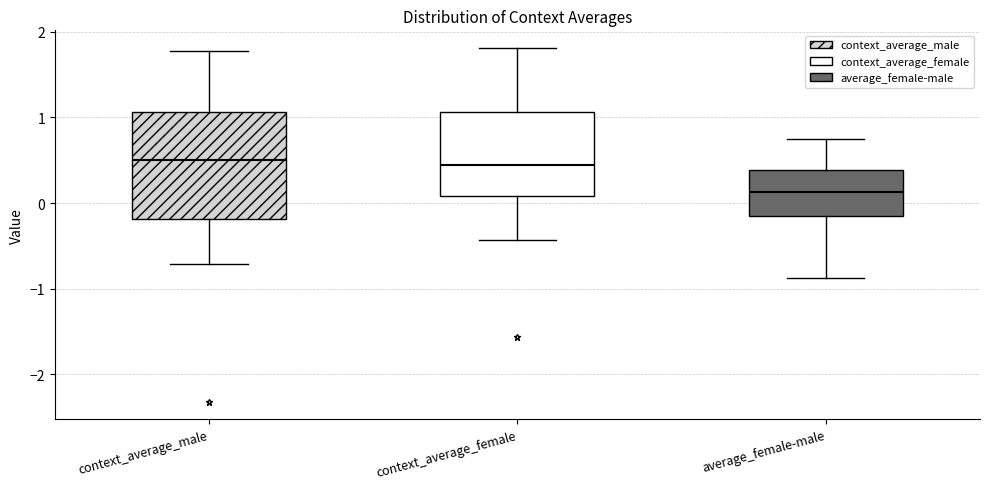

Which box is the tallest, from its lower edge to its upper edge?

context_average_male